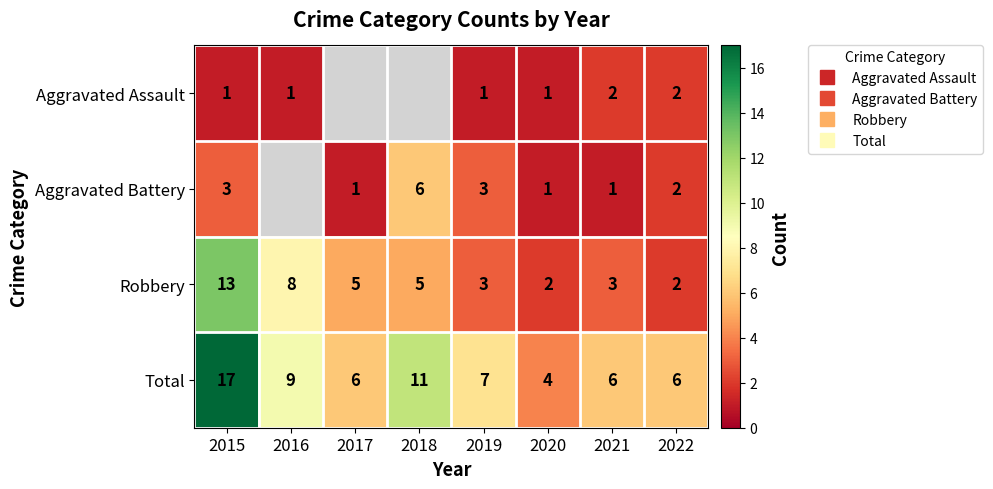

What is the difference between the maximum and minimum values in the Robbery series?

11.0